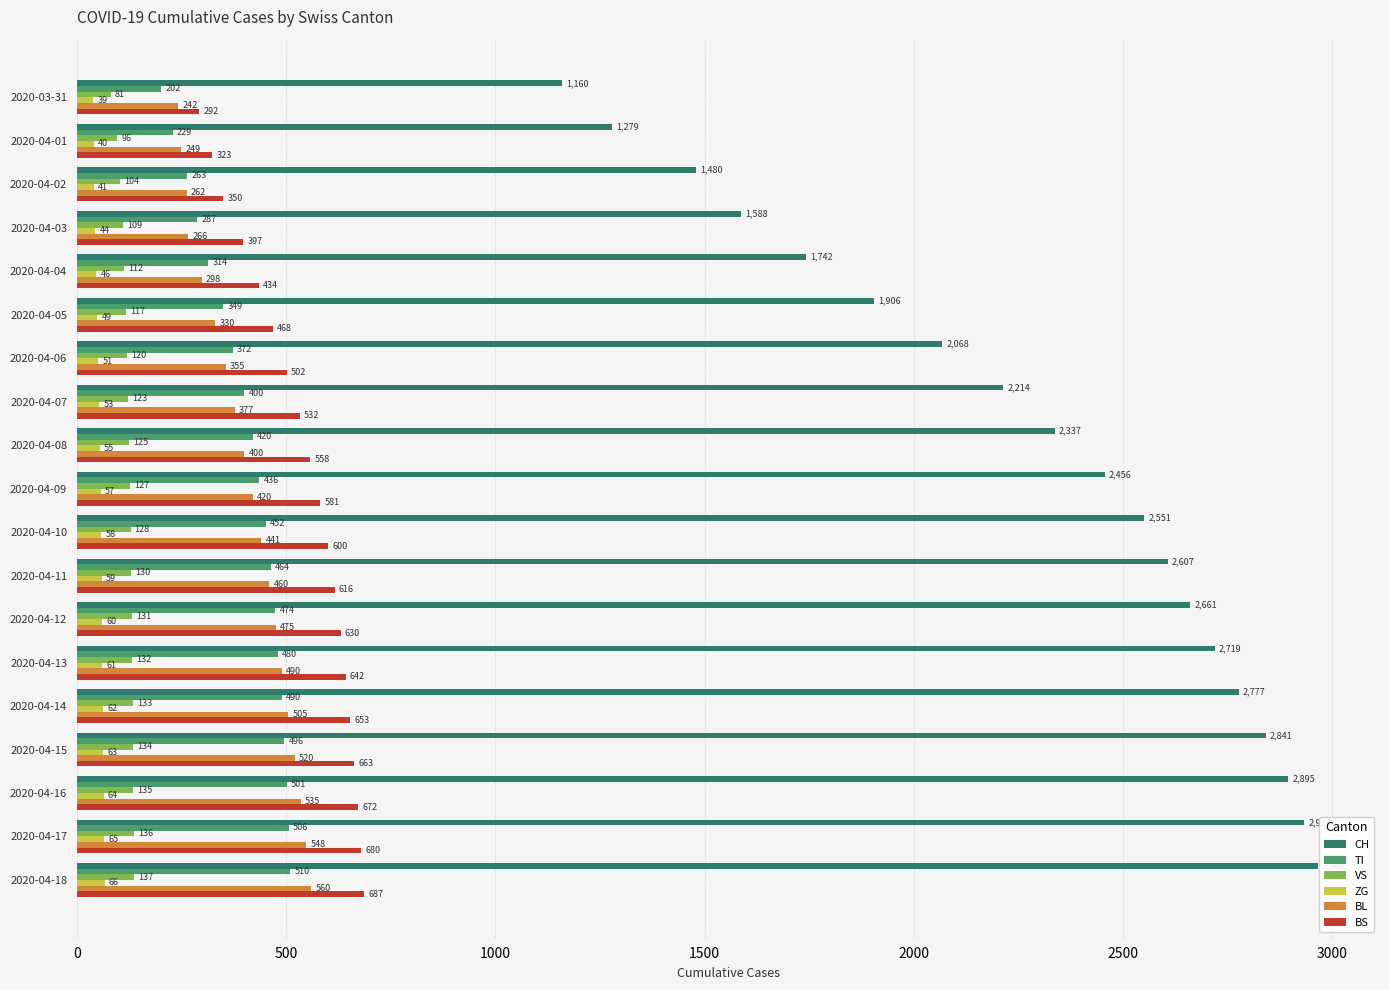

Which series has the widest spread of values?

CH